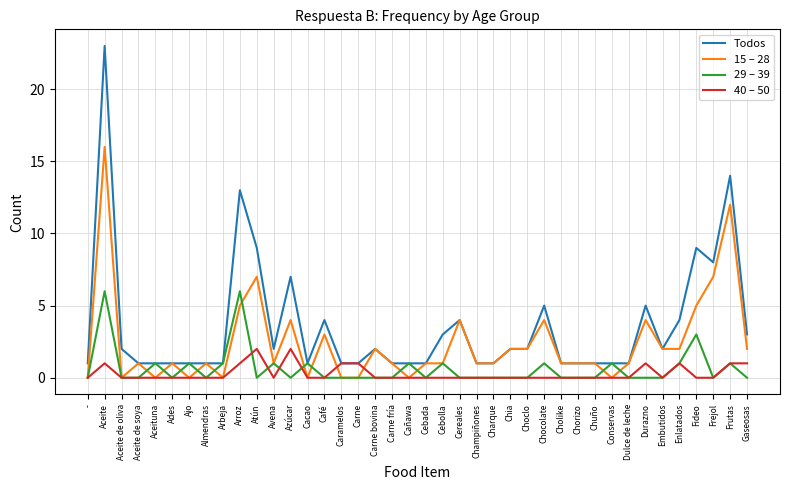

The value of 29 – 39 at Durazno is 0. True or false?

True